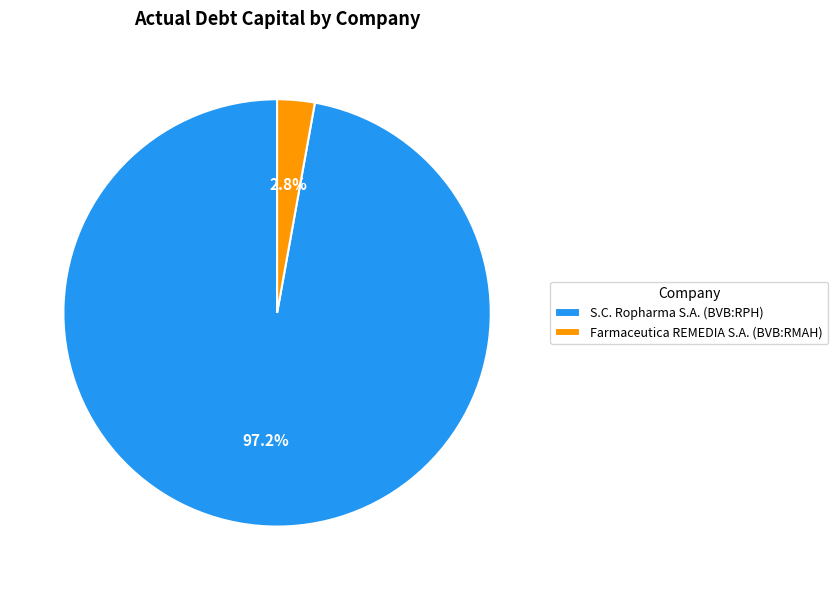

Rank the categories by value from highest to lowest.

S.C. Ropharma S.A. (BVB:RPH), Farmaceutica REMEDIA S.A. (BVB:RMAH)